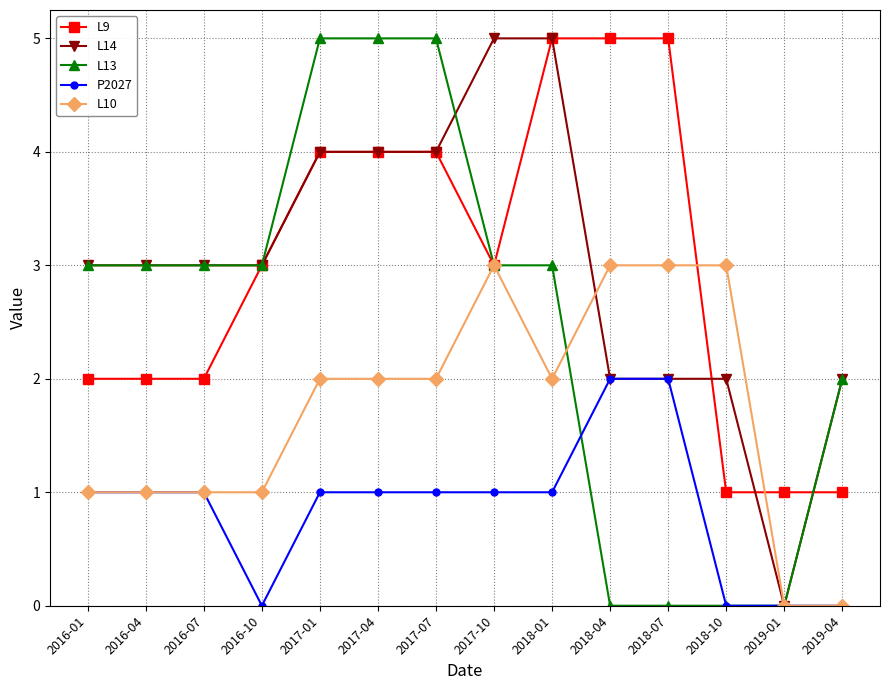

Reading left to right, transcribe all the data shown in this chart.

L9: 2016-01=2	2016-04=2	2016-07=2	2016-10=3	2017-01=4	2017-04=4	2017-07=4	2017-10=3	2018-01=5	2018-04=5	2018-07=5	2018-10=1	2019-01=1	2019-04=1
L14: 2016-01=3	2016-04=3	2016-07=3	2016-10=3	2017-01=4	2017-04=4	2017-07=4	2017-10=5	2018-01=5	2018-04=2	2018-07=2	2018-10=2	2019-01=0	2019-04=2
L13: 2016-01=3	2016-04=3	2016-07=3	2016-10=3	2017-01=5	2017-04=5	2017-07=5	2017-10=3	2018-01=3	2018-04=0	2018-07=0	2018-10=0	2019-01=0	2019-04=2
P2027: 2016-01=1	2016-04=1	2016-07=1	2016-10=0	2017-01=1	2017-04=1	2017-07=1	2017-10=1	2018-01=1	2018-04=2	2018-07=2	2018-10=0	2019-01=0	2019-04=0
L10: 2016-01=1	2016-04=1	2016-07=1	2016-10=1	2017-01=2	2017-04=2	2017-07=2	2017-10=3	2018-01=2	2018-04=3	2018-07=3	2018-10=3	2019-01=0	2019-04=0